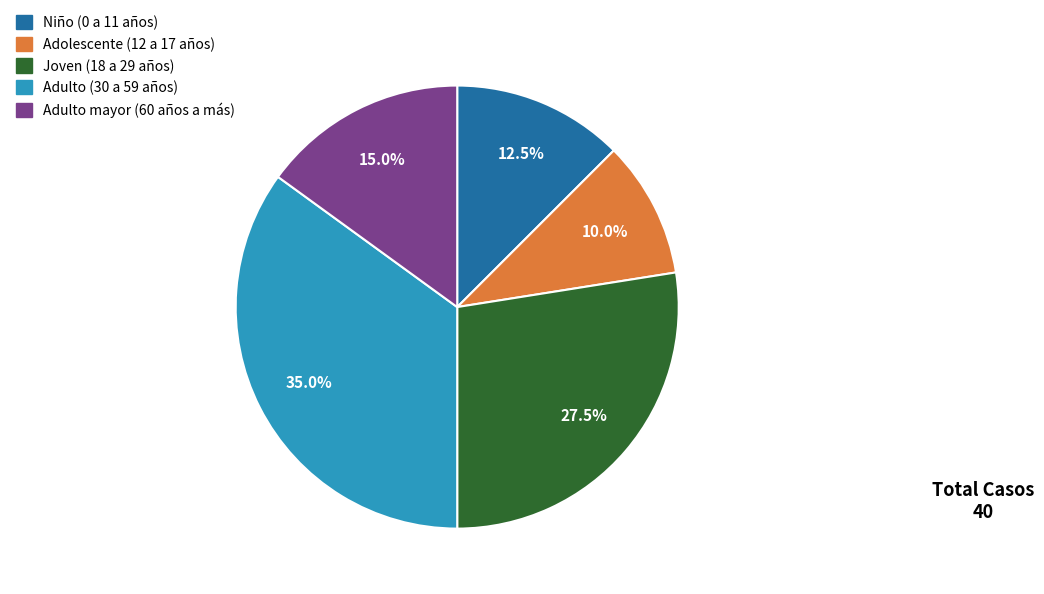

Is there any slice that represents more than half of the pie?

No